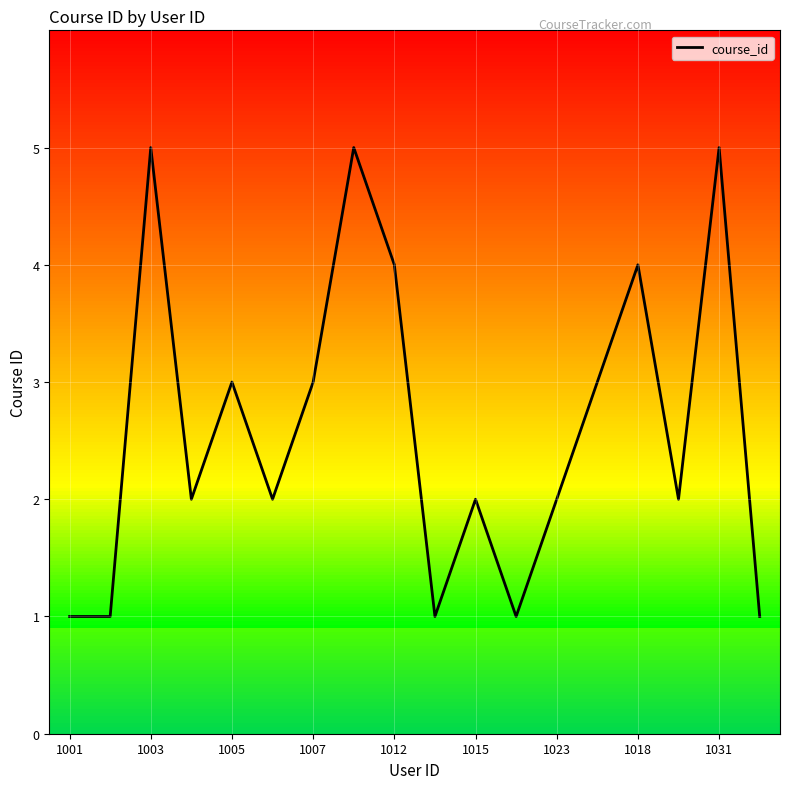

What is the maximum value shown in the chart?

5